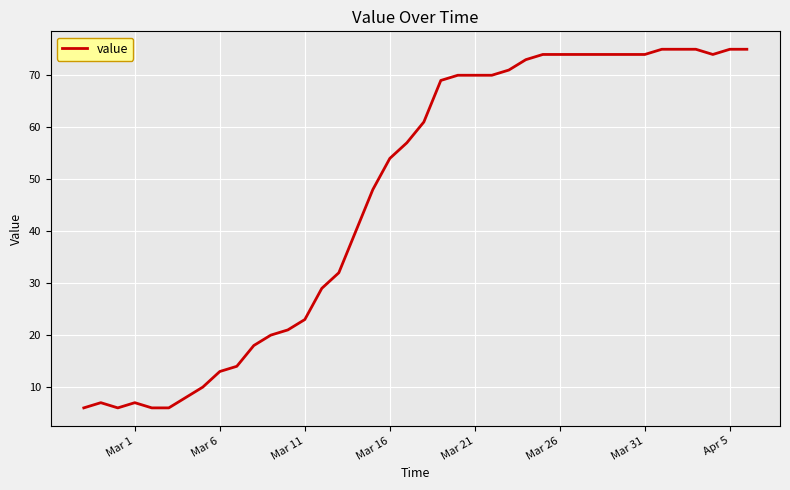

What is the difference between the maximum and minimum values?

69